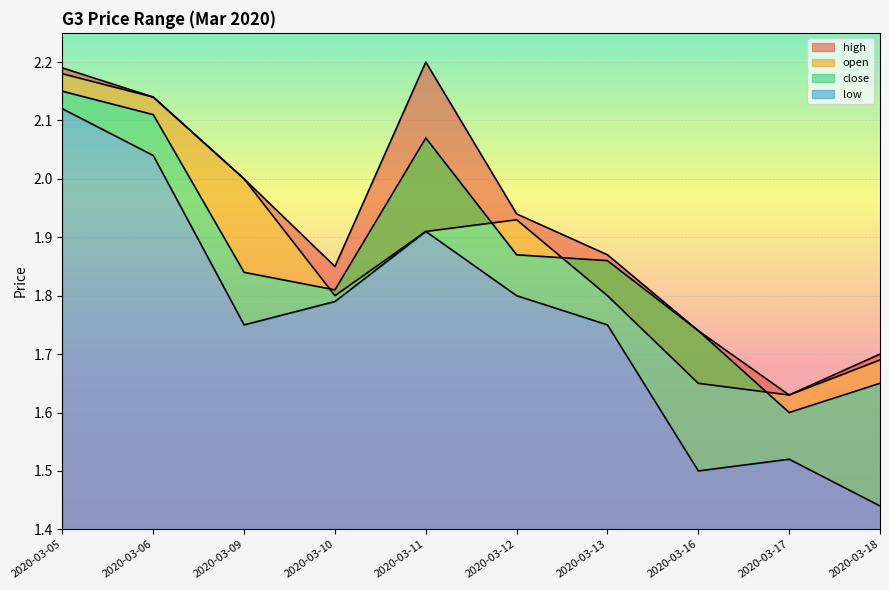

Which series has the largest total across all categories?

high